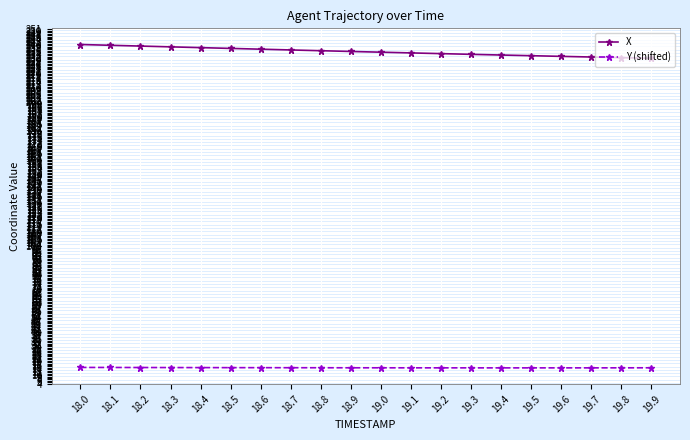

Is it true that Y (shifted) equals 4.0 at 18.3?

False